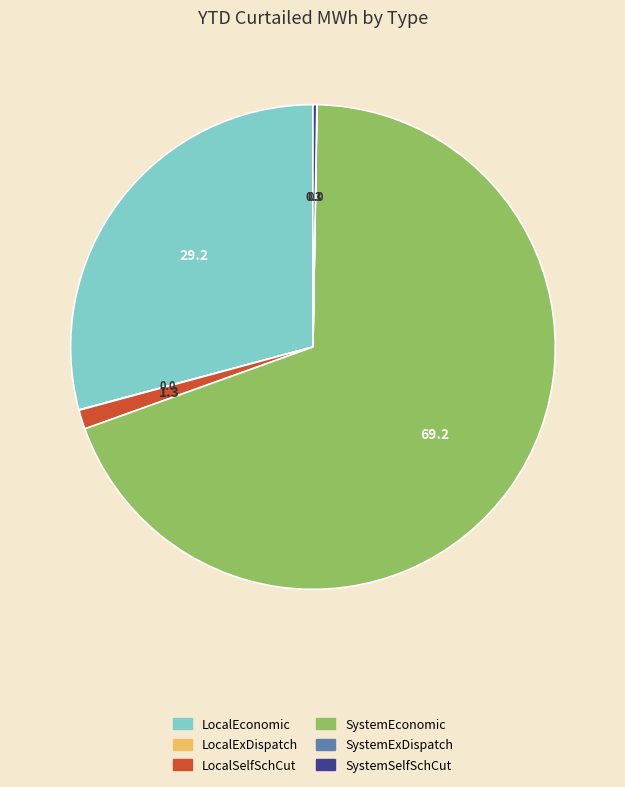

Combined, do LocalSelfSchCut and SystemEconomic account for over 50%?

Yes